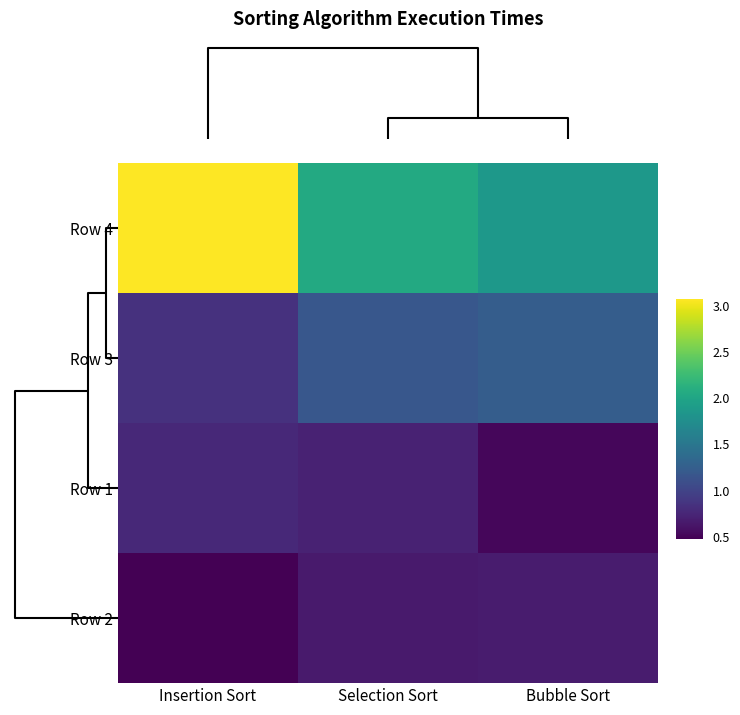

Count the number of data series in this chart.

4